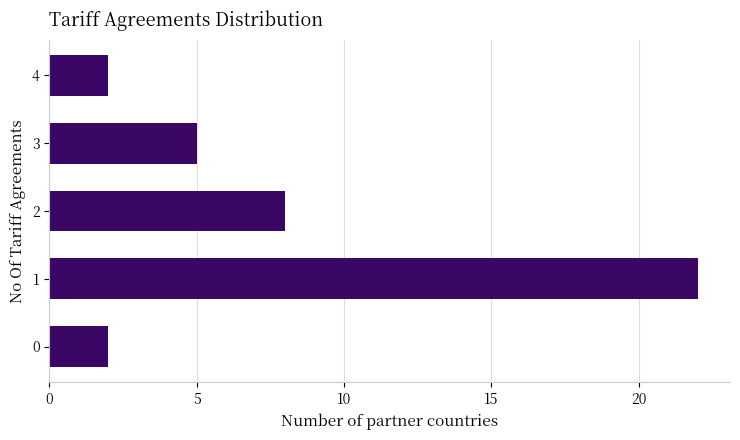

Is it true that the value at 1 is 29?

False